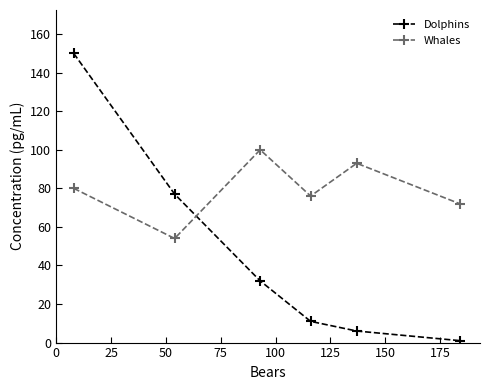

How many lines are shown in the chart?

2